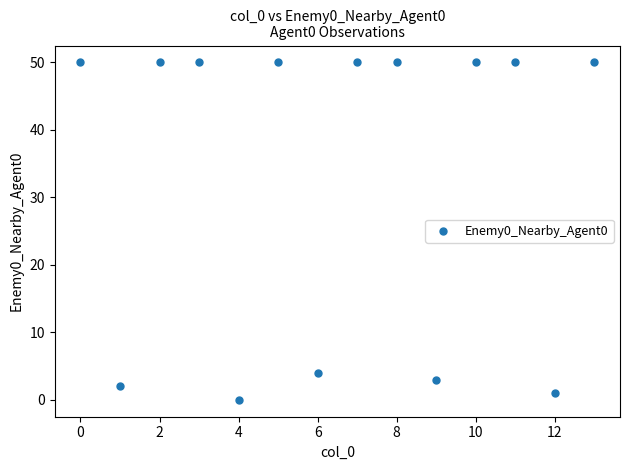

What Y value in the scatter plot is closest to 25?

4